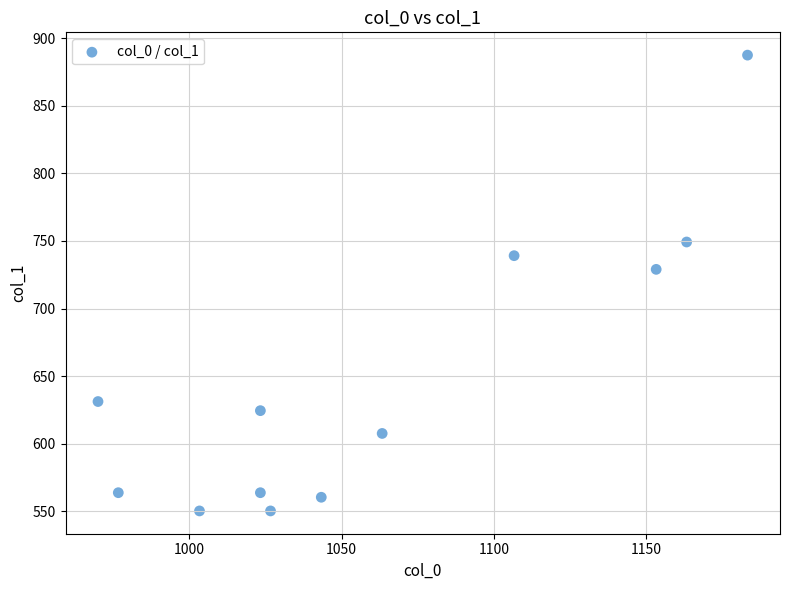

What is the average Y value?

646.3